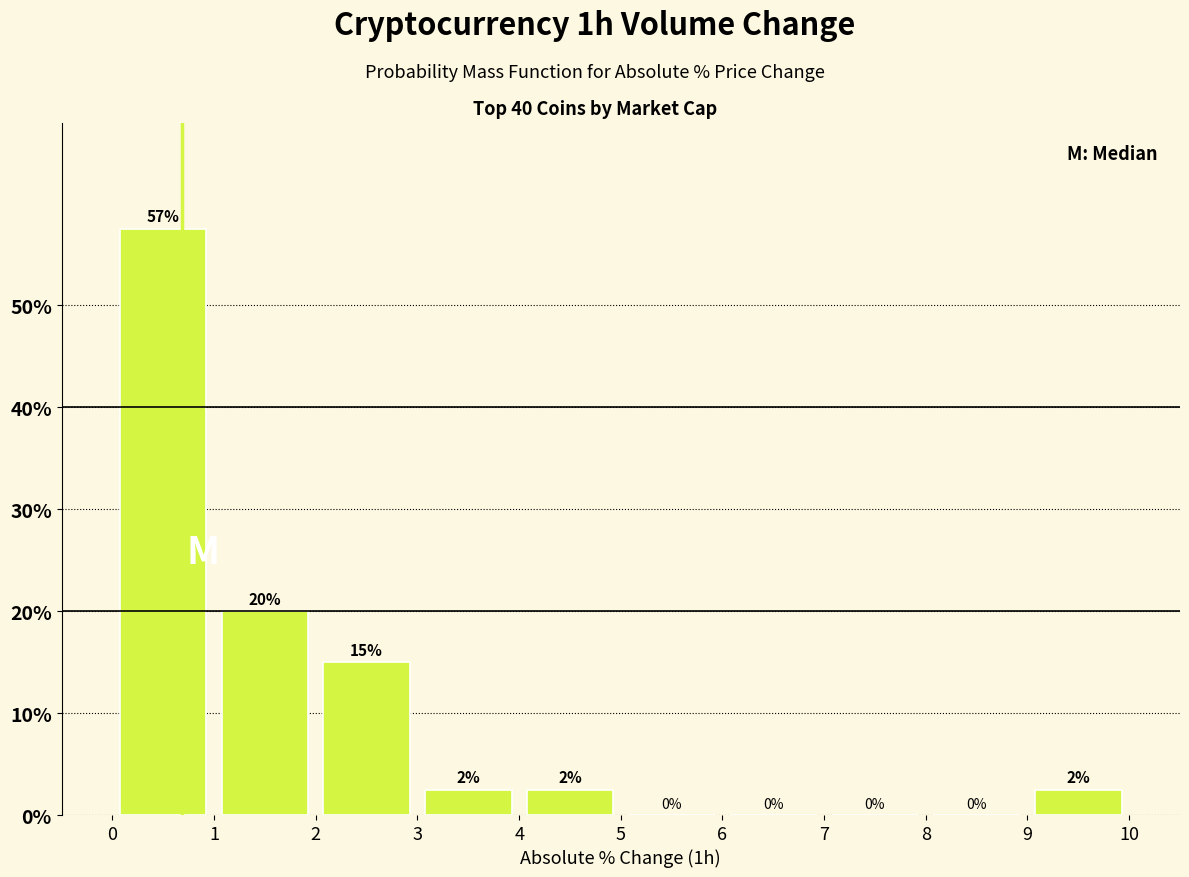

Which range on the x-axis has the tallest bar?

0 to 1